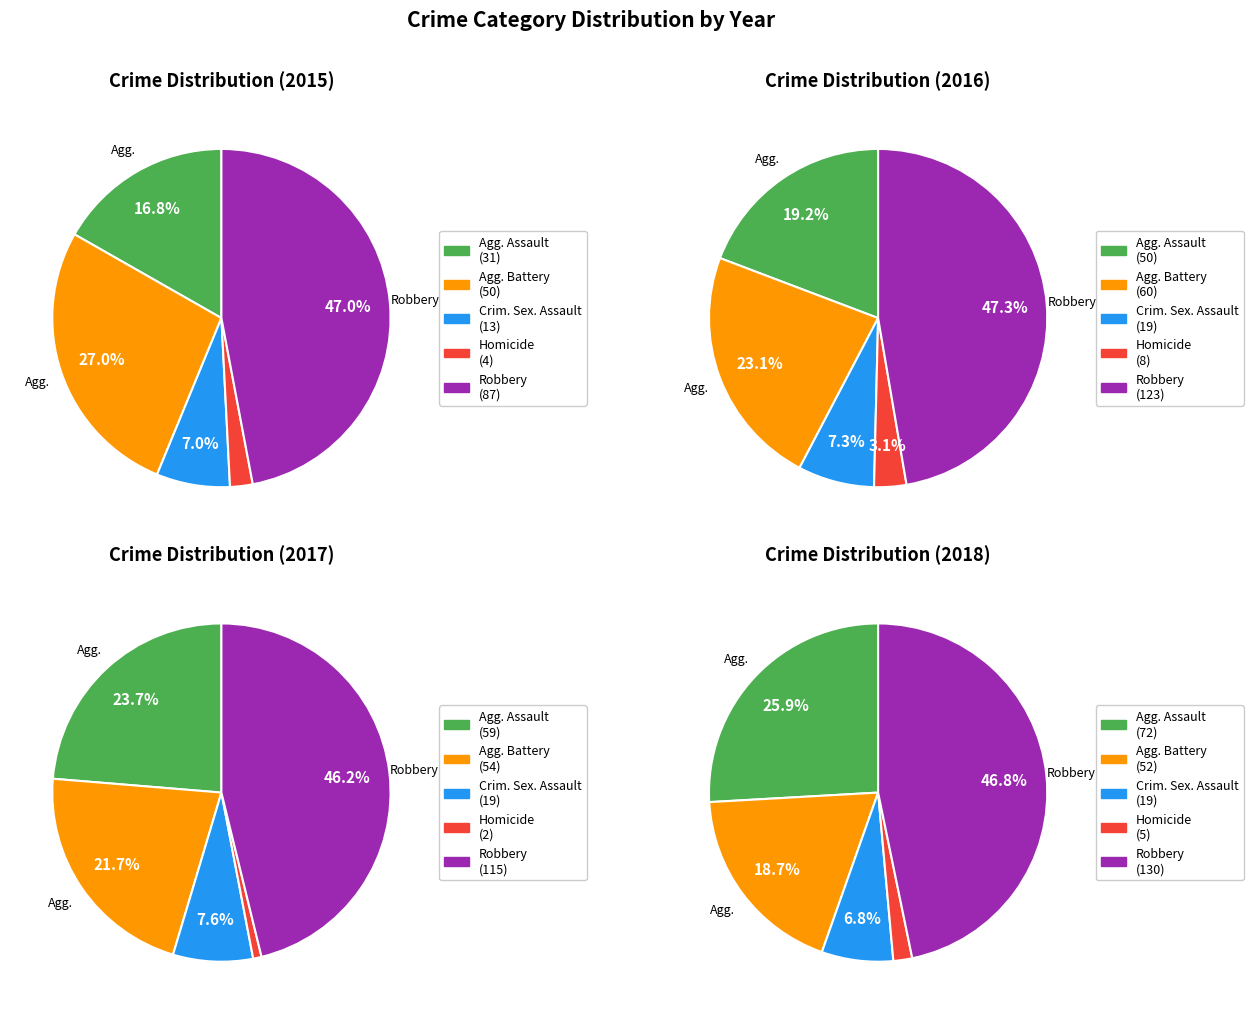

What percentage is the Robbery slice, to the nearest percent?

47%